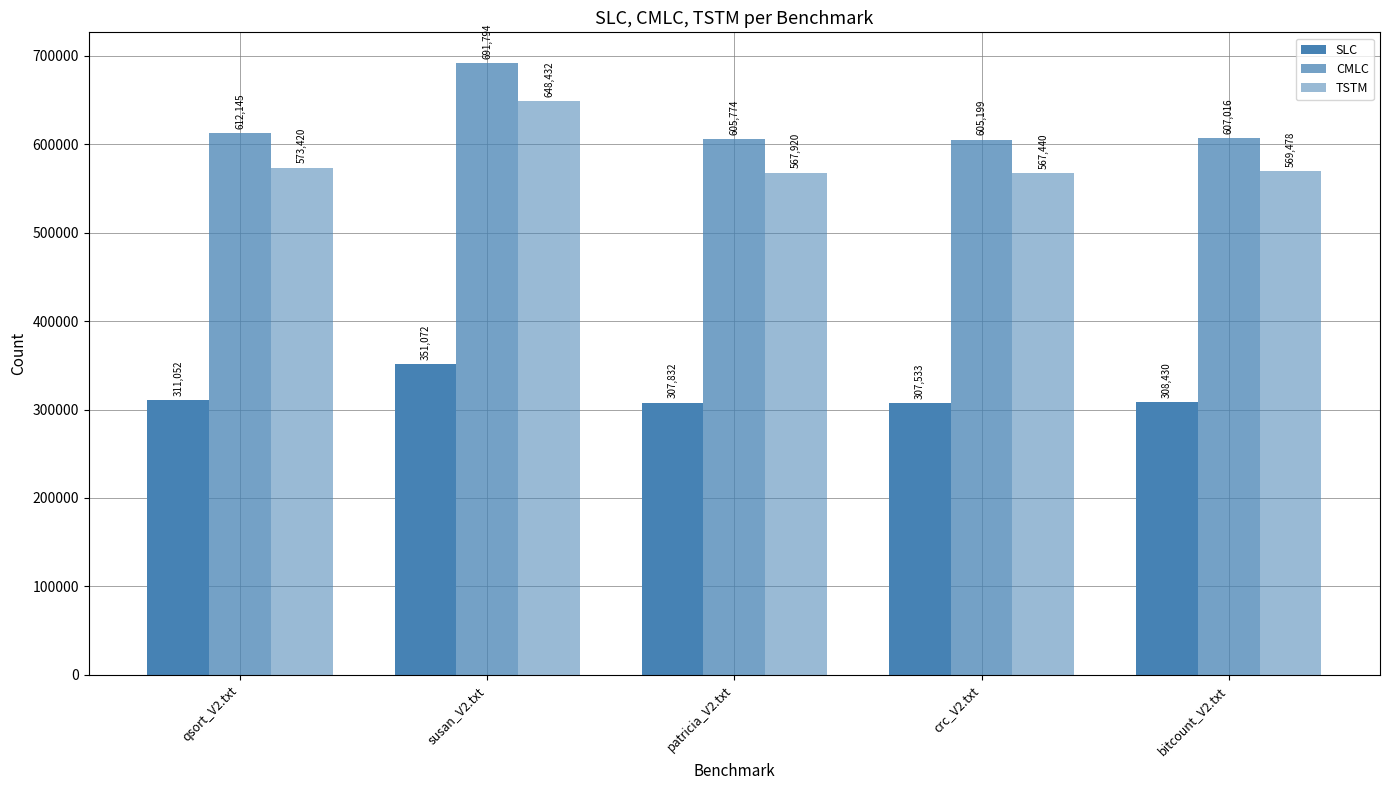

How many groups of bars are there?

5